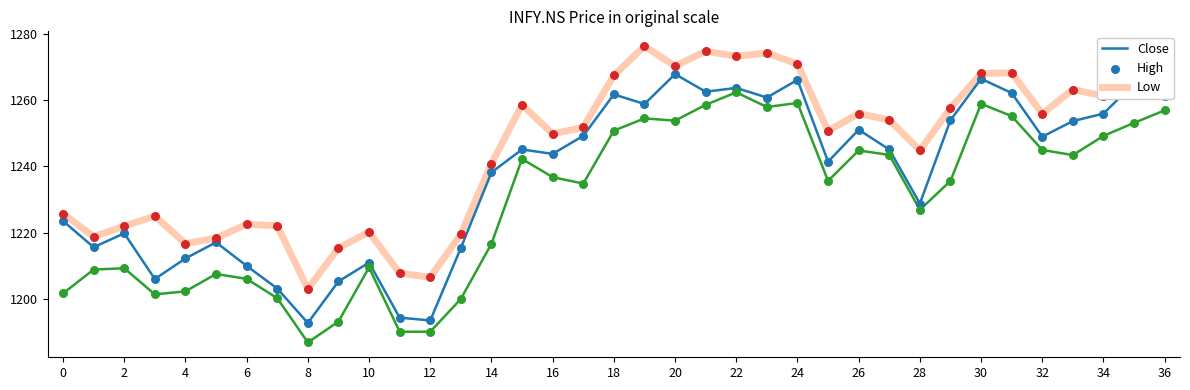

What is the smallest value displayed?

1186.7